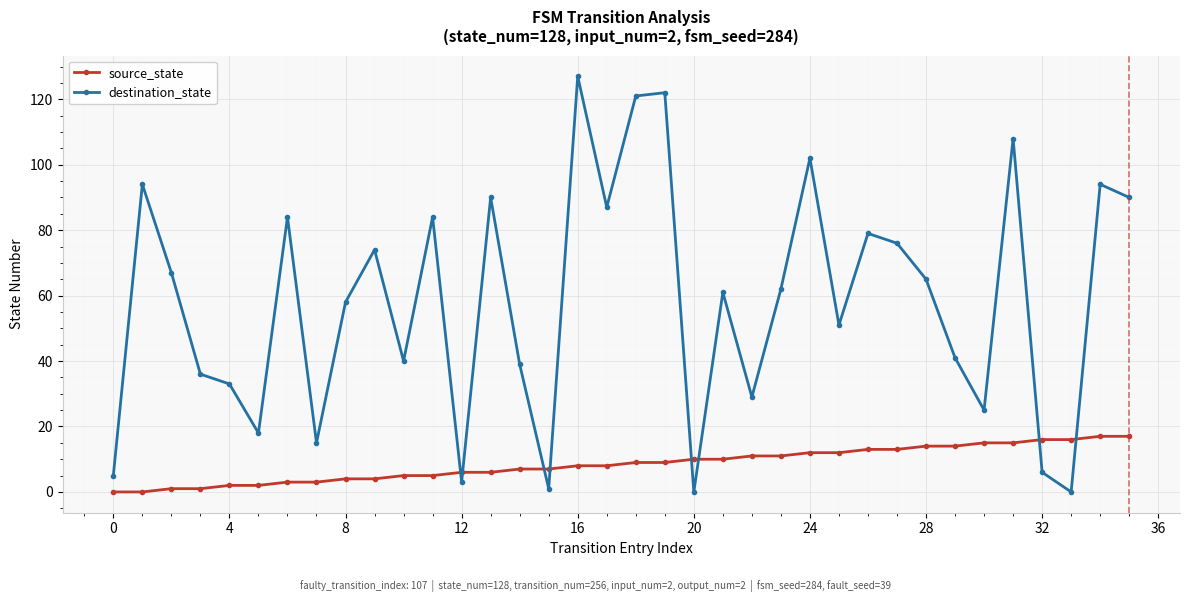

At how many categories does at least one series exceed 55?

20